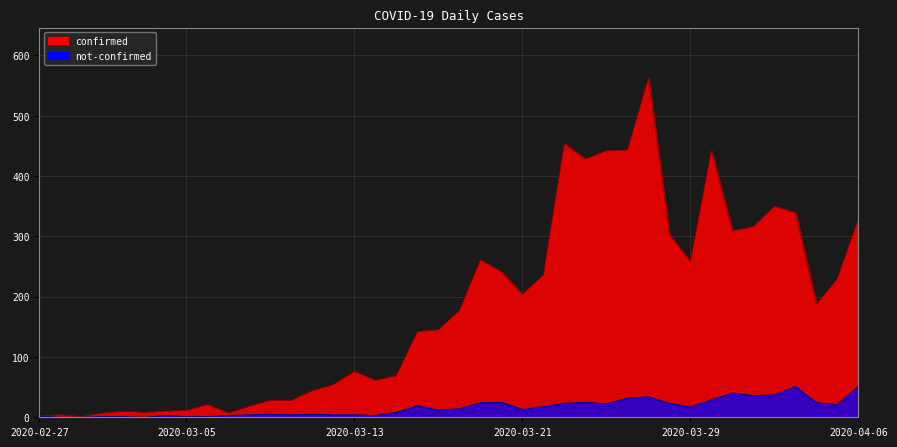

What is the difference between the maximum and second lowest values in the not-confirmed series?

51